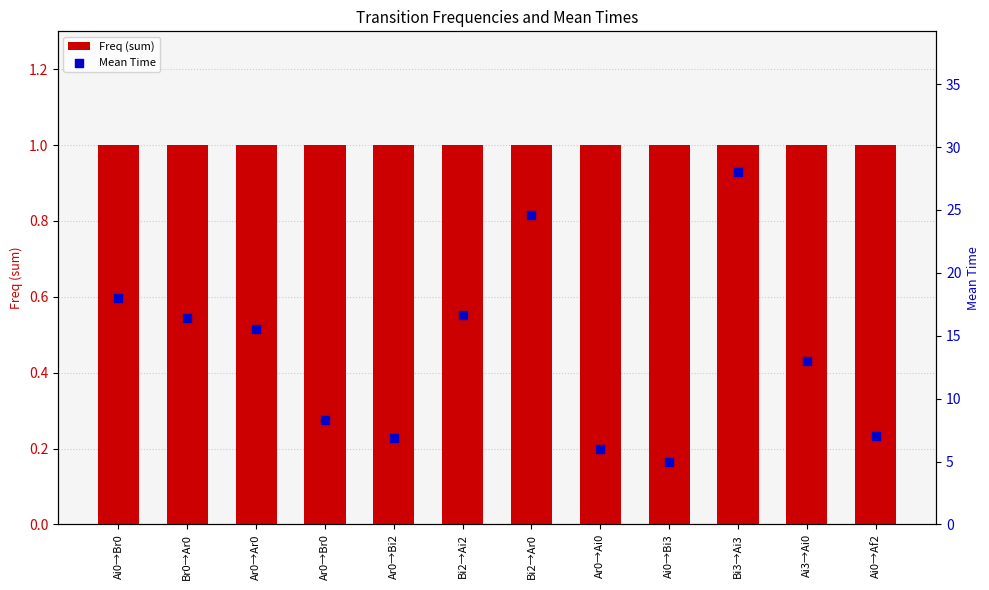

What are all the series names shown in the legend?

Freq (sum), Mean Time